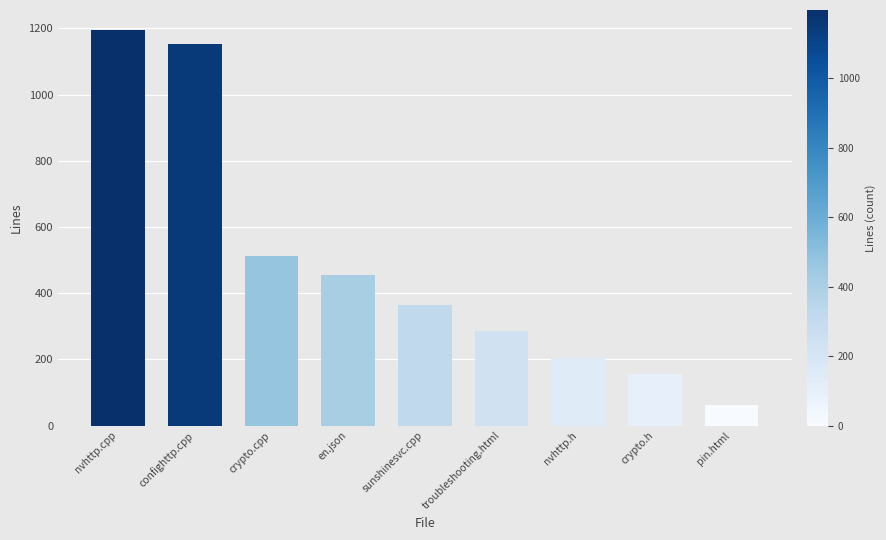

Does the chart contain any negative values?

No